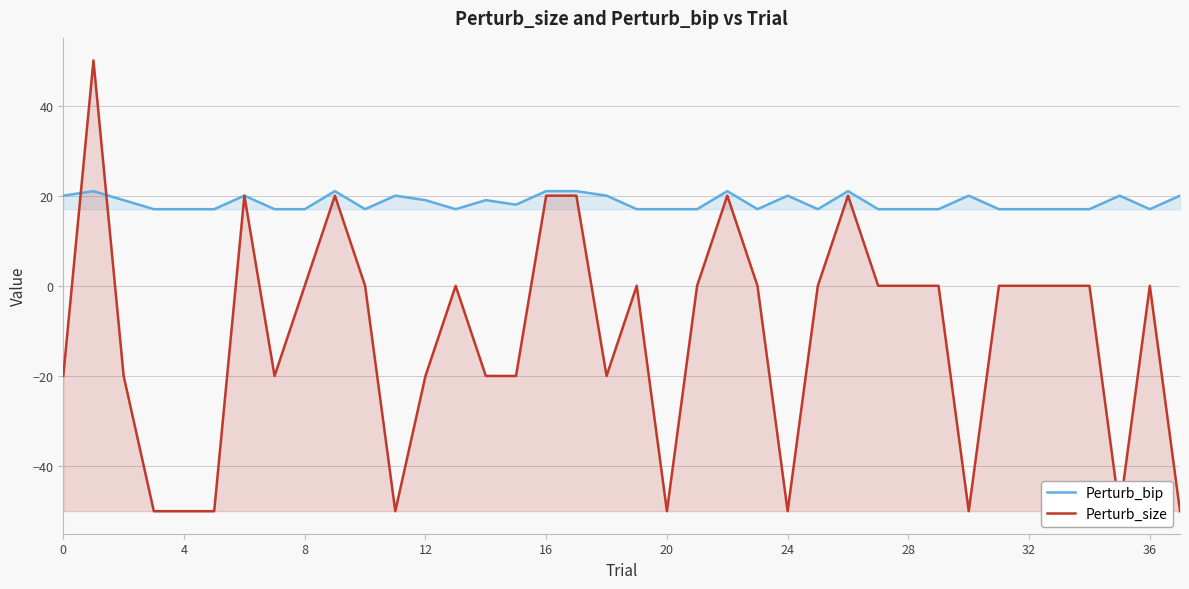

Which series has the largest total across all categories?

Perturb_bip